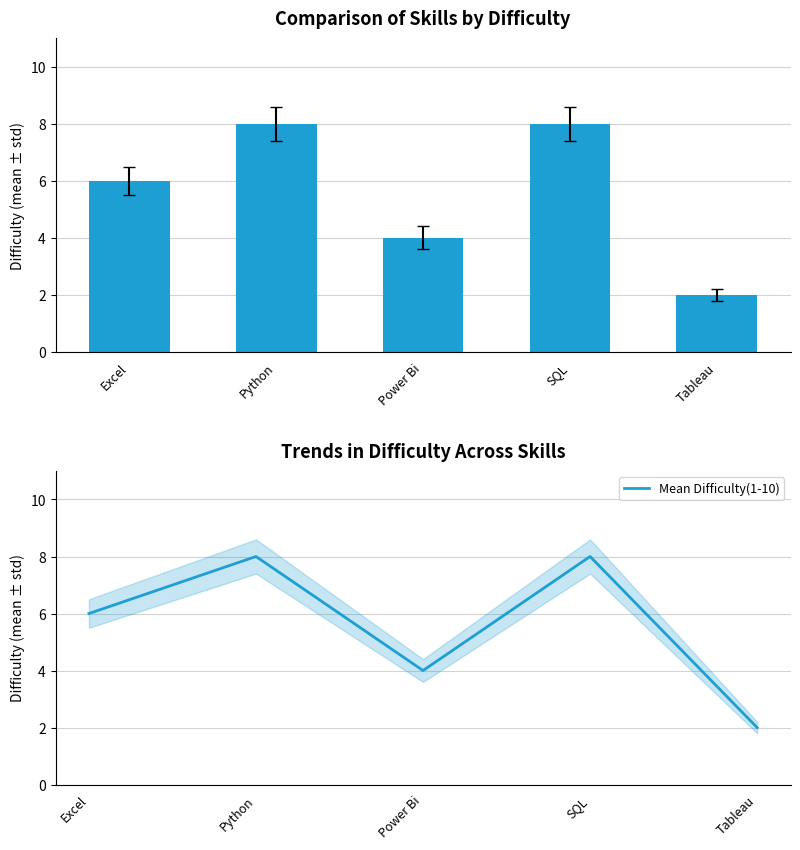

What is the sum of the Mean Difficulty(1-10) values at Python and Tableau?

10